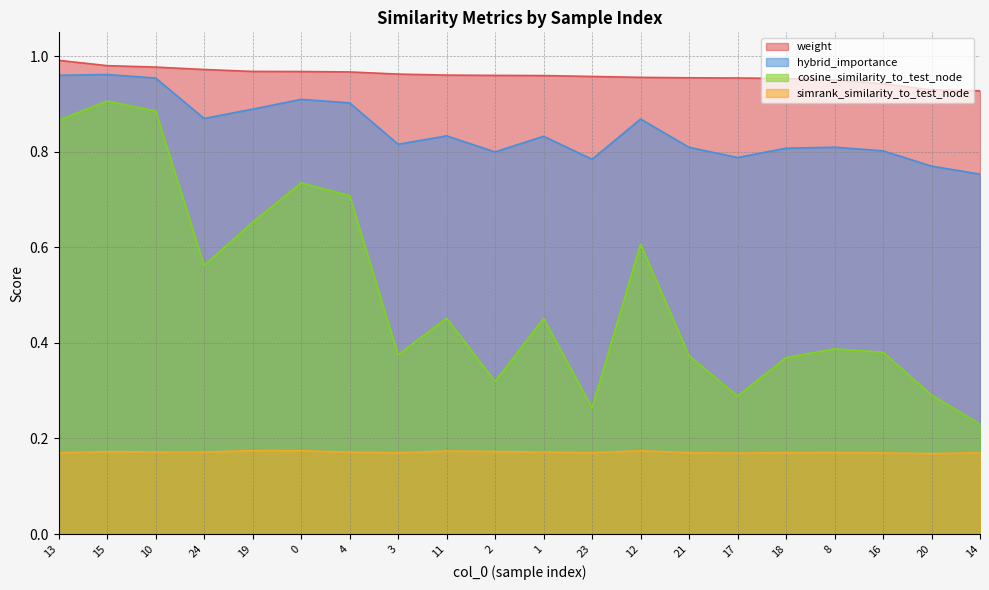

How many lines are shown in the chart?

4